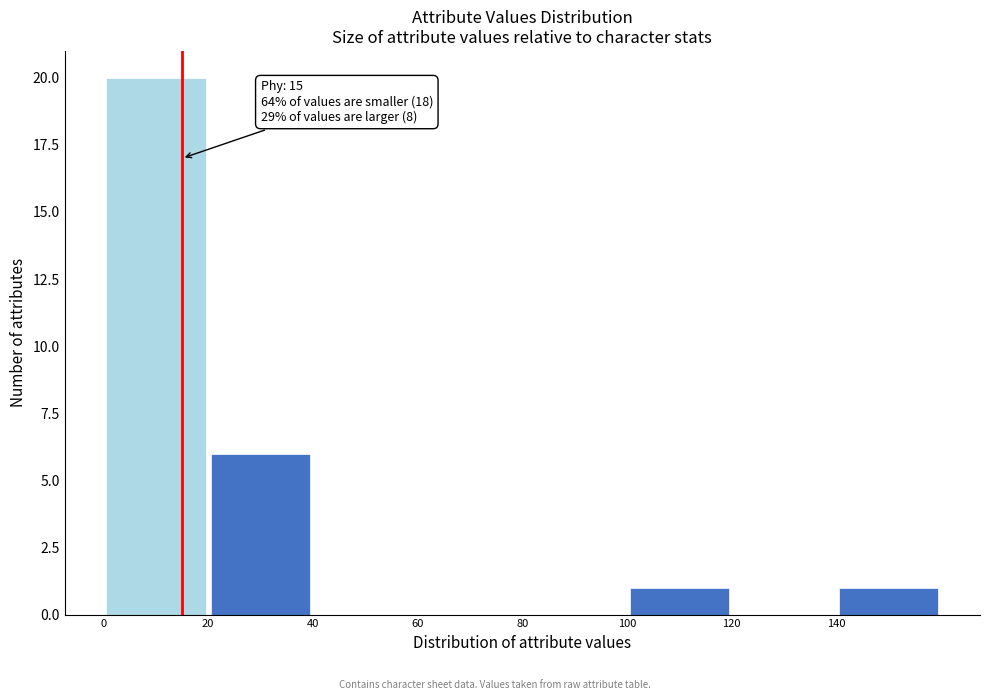

Over which range of the x-axis is the bar tallest?

0 to 20